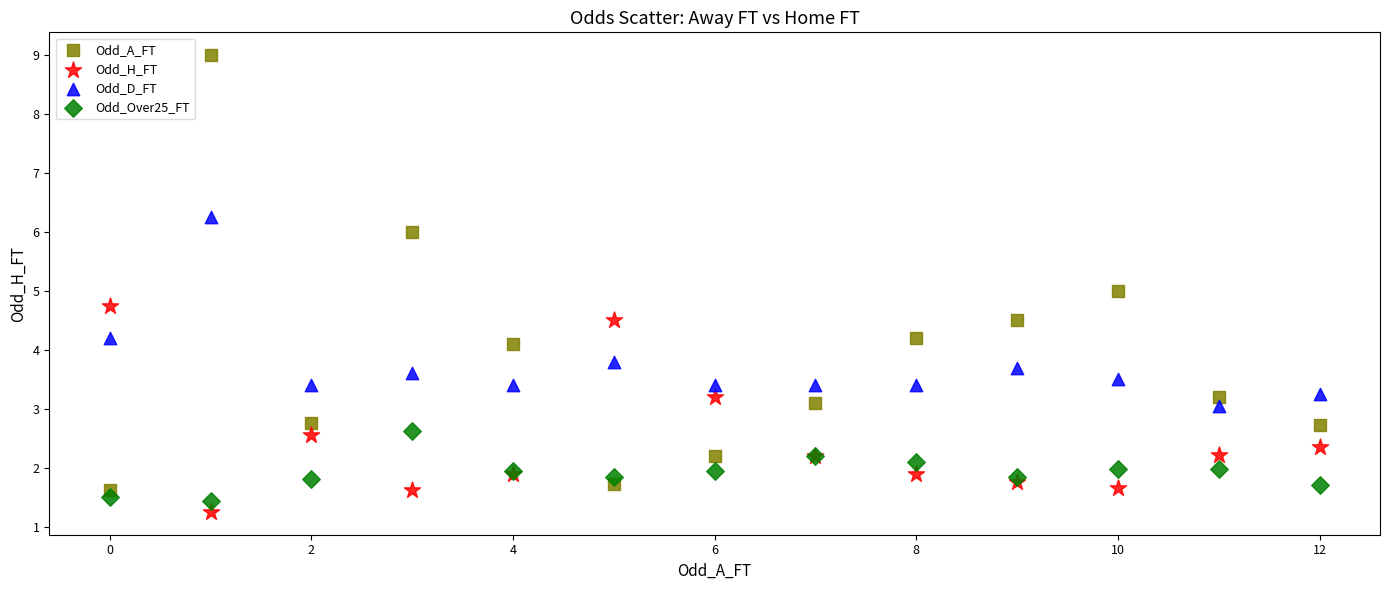

Which series has the widest spread of Y values?

Odd_A_FT